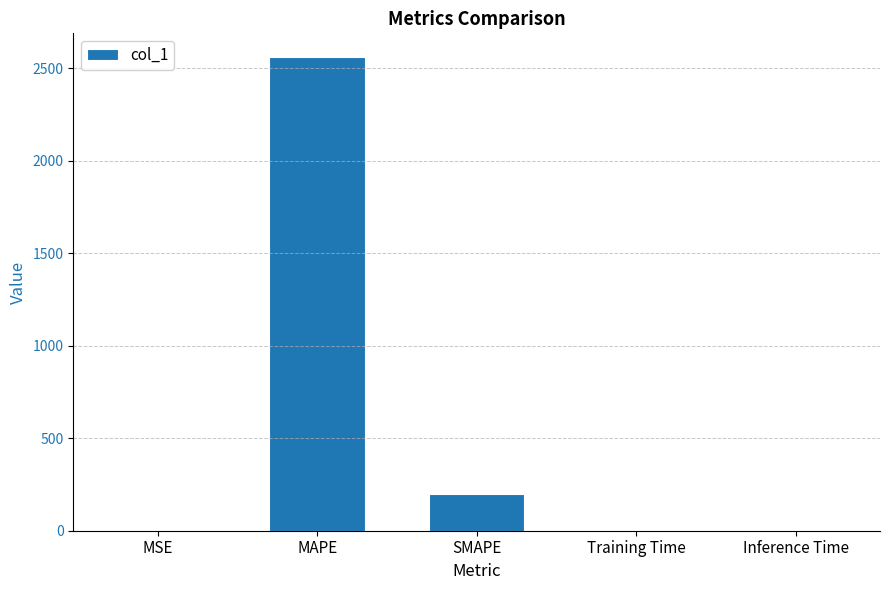

What is the maximum value shown in the chart?

2561.7